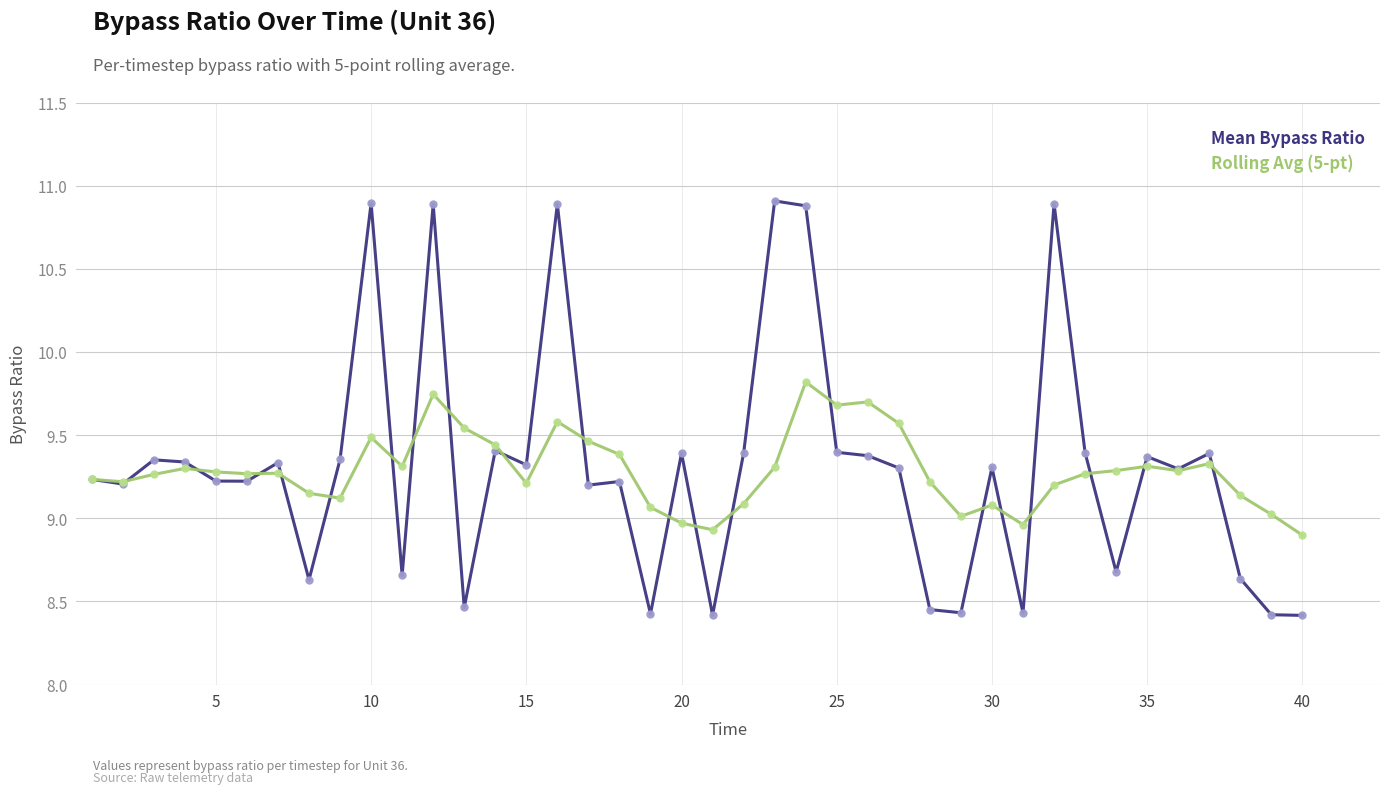

What is the difference between the second highest and second lowest values in the Rolling Avg (5-pt) series?

0.8